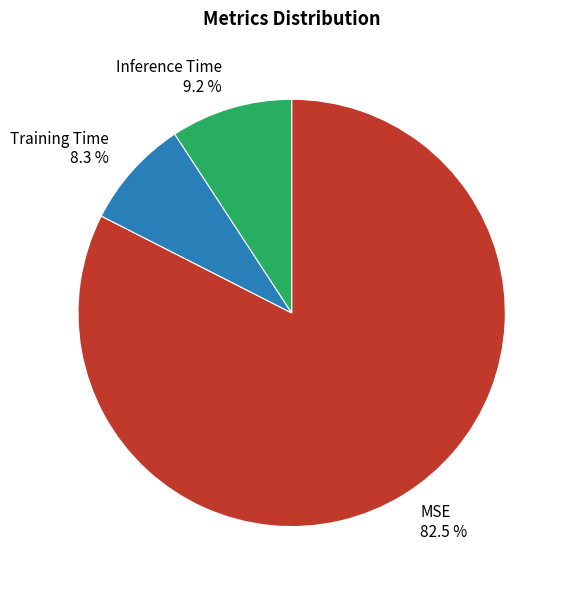

Which category has the biggest portion of the pie?

MSE